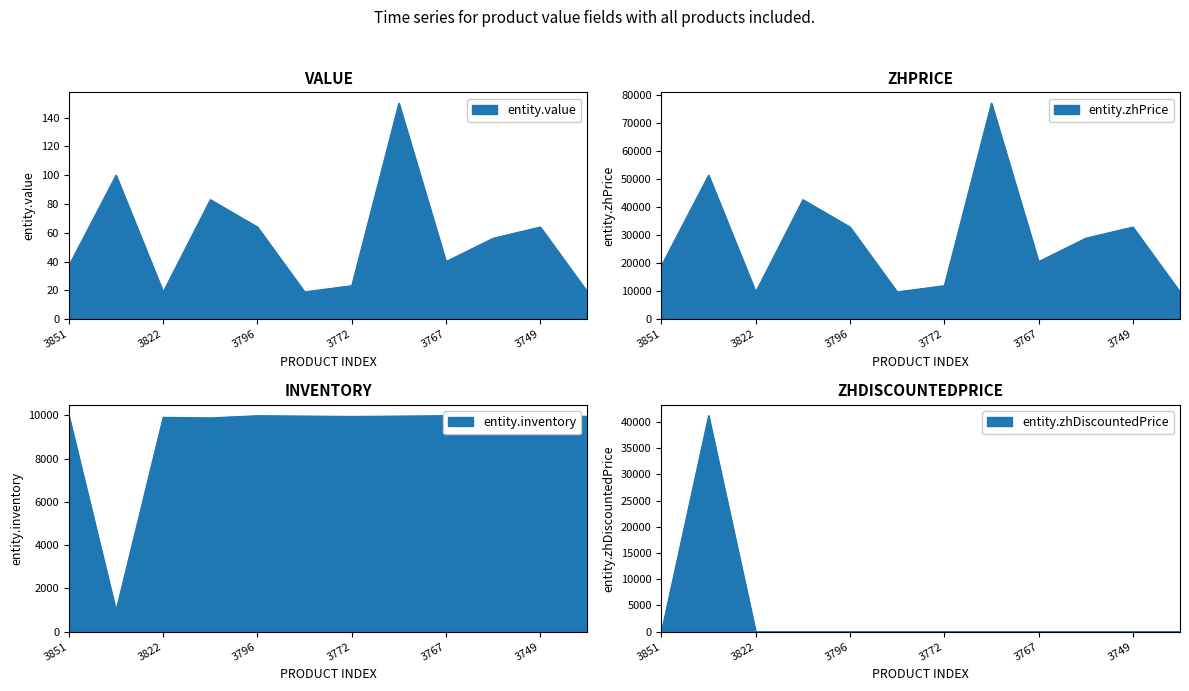

At how many categories does at least one series exceed 54139?

1